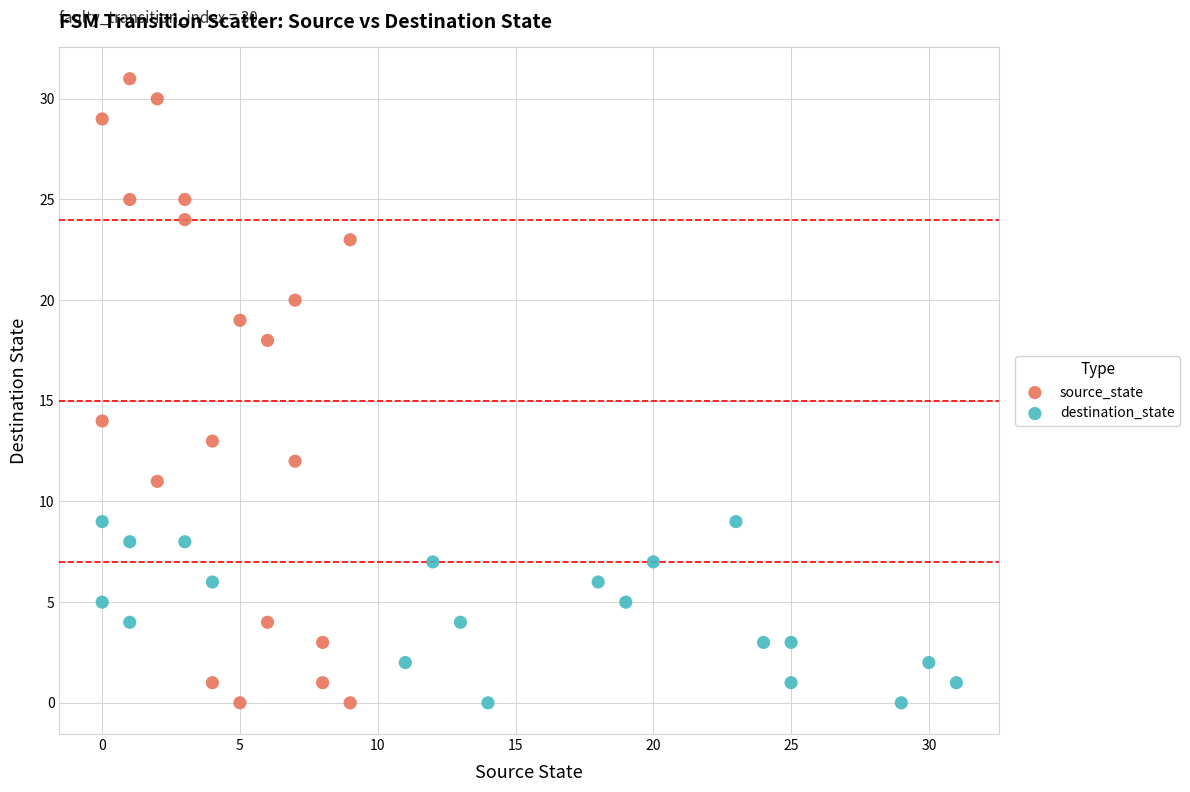

Which series has the widest spread of Y values?

source_state